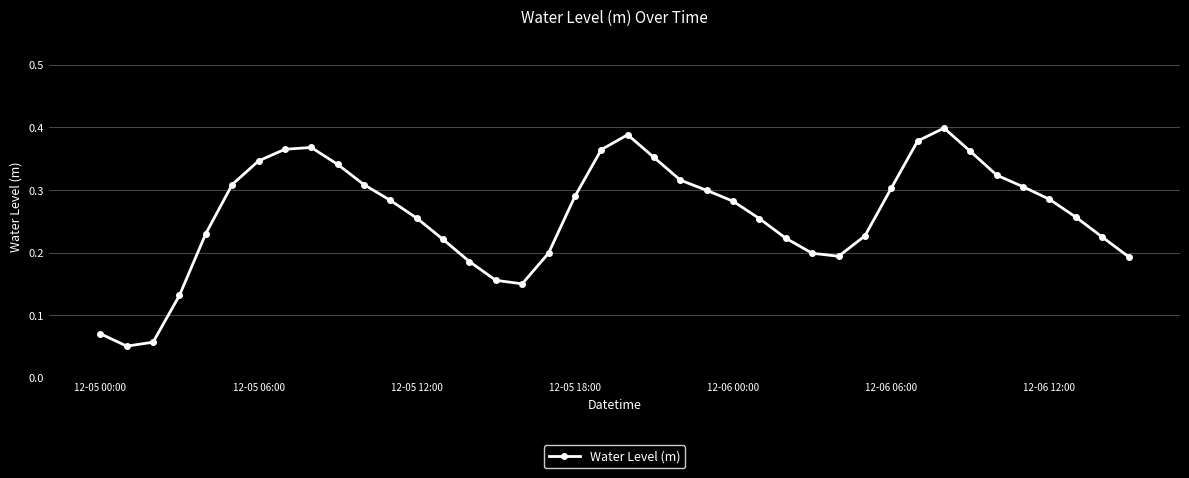

How many interior local peaks (higher than both neighbors) does the data have?

3